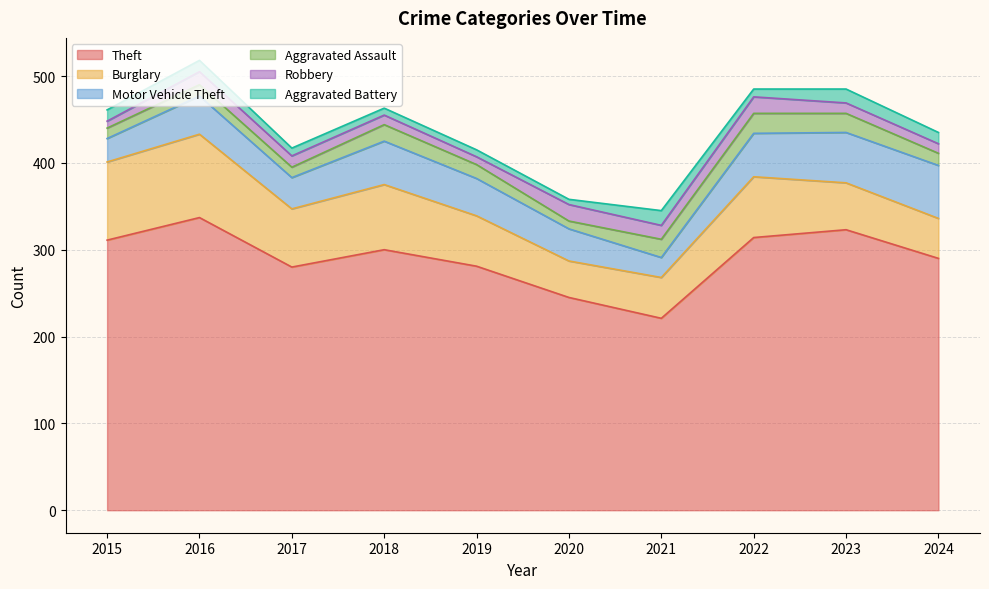

True or false: Theft has a value of 290 at 2024.

True